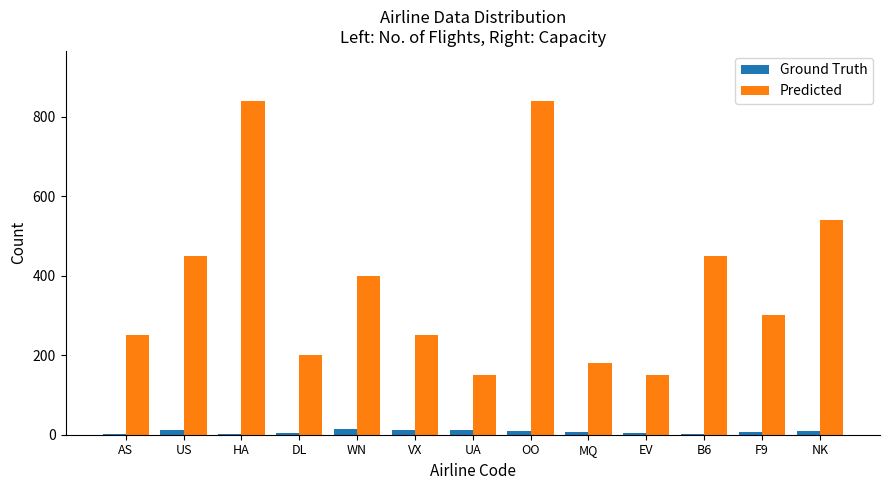

How many groups of bars are there?

13